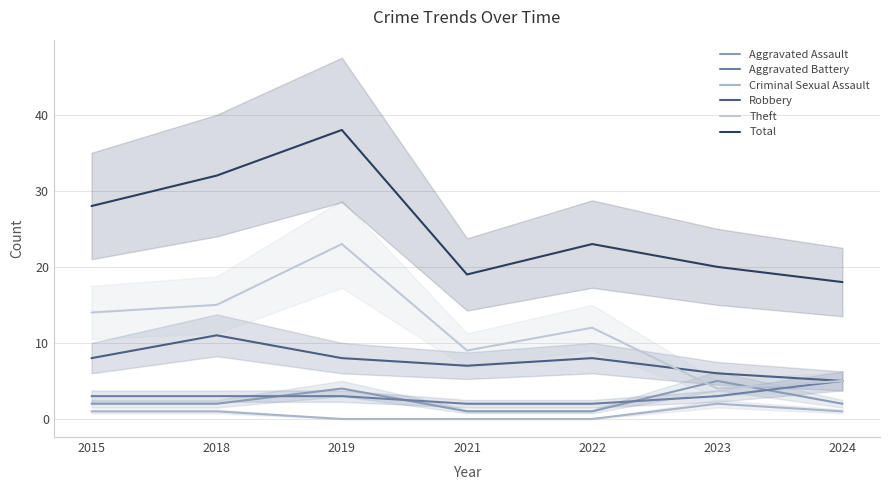

What is the spread (max minus min) of values at 2021?

19